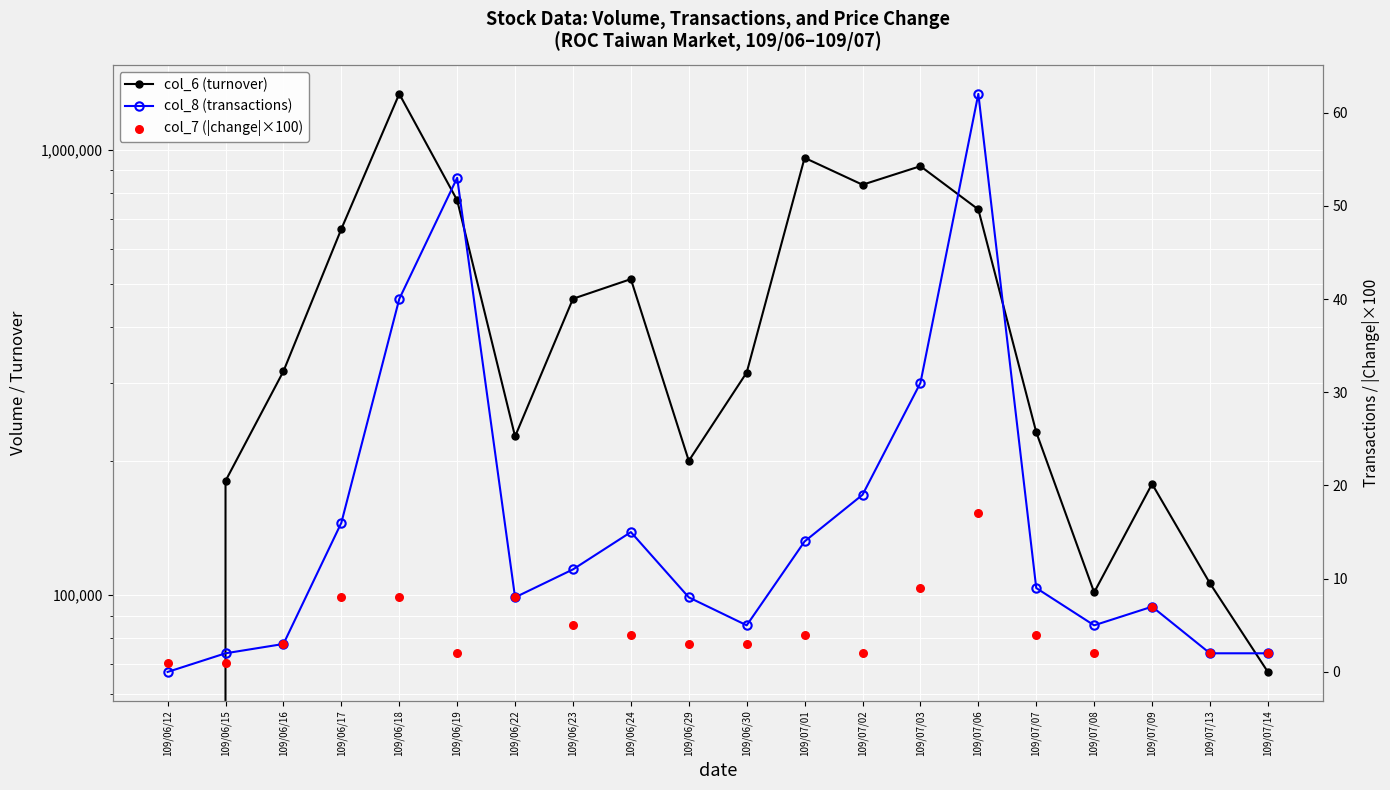

Which series contains the lowest Y value?

col_6 (turnover)